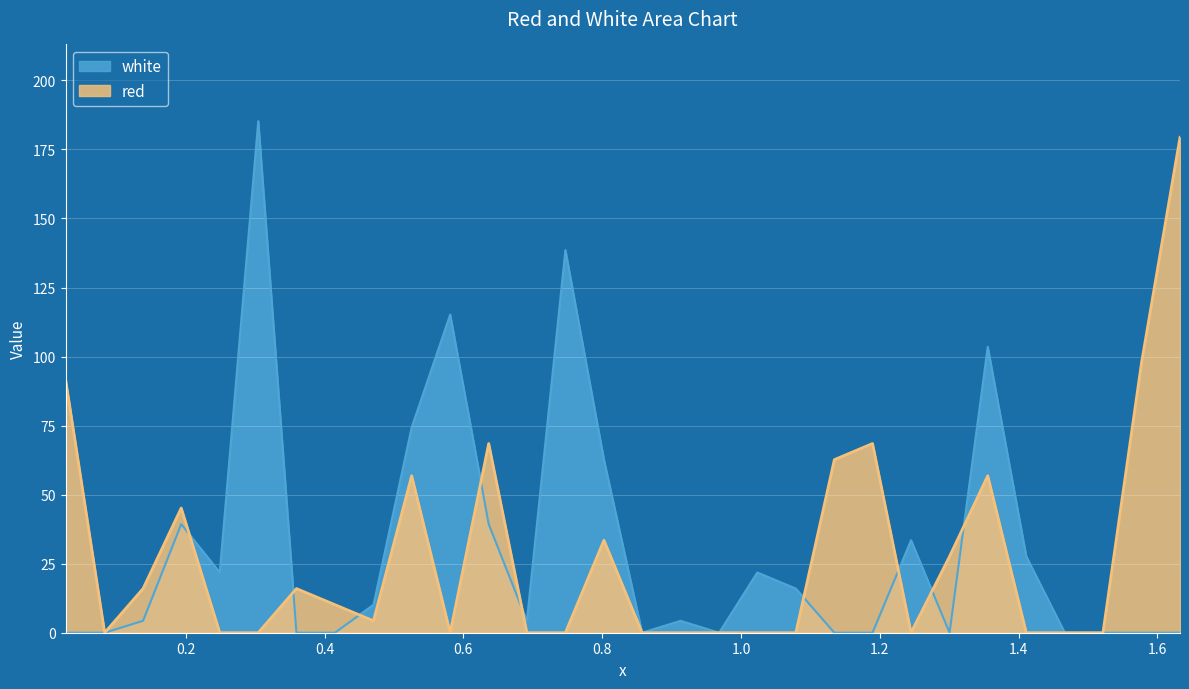

What is the highest value of the red series?

179.4